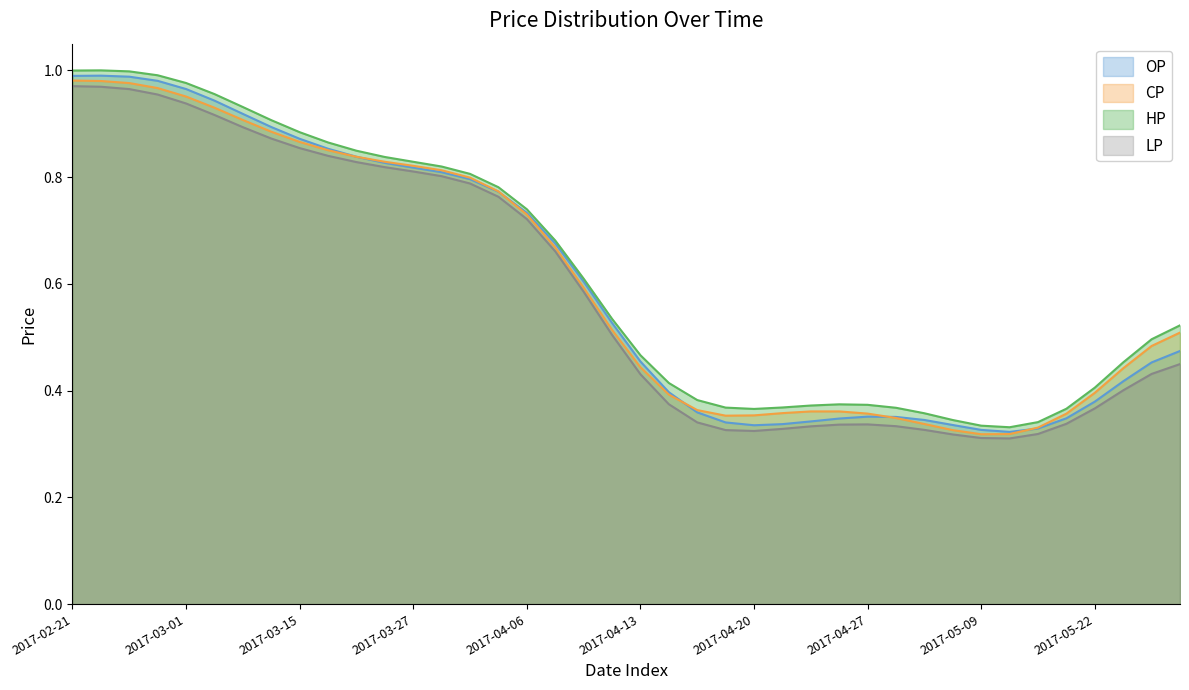

The value of OP at 2017-05-10 is 0.1. True or false?

False